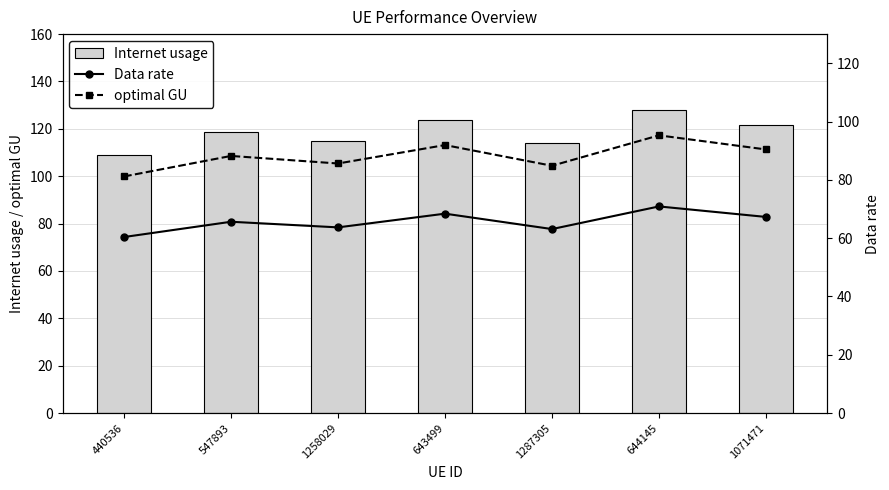

The value of Data rate at 644145 is 21.0. True or false?

False